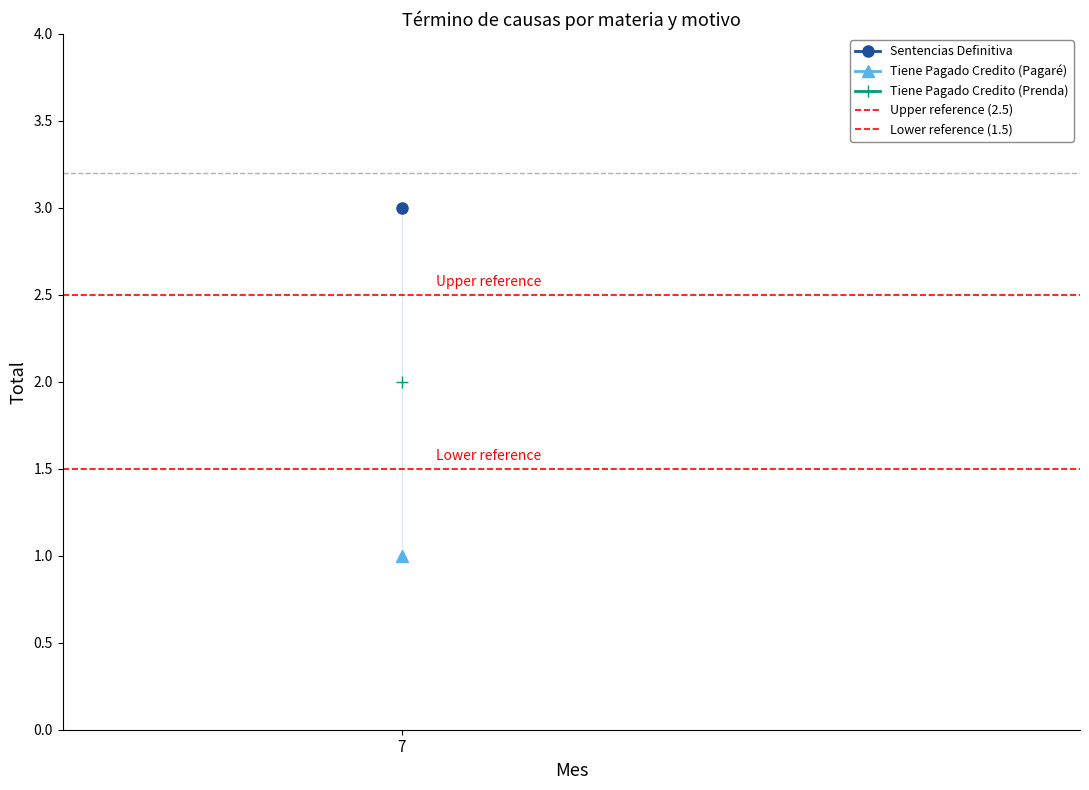

Which category has the lowest value across all series?

7